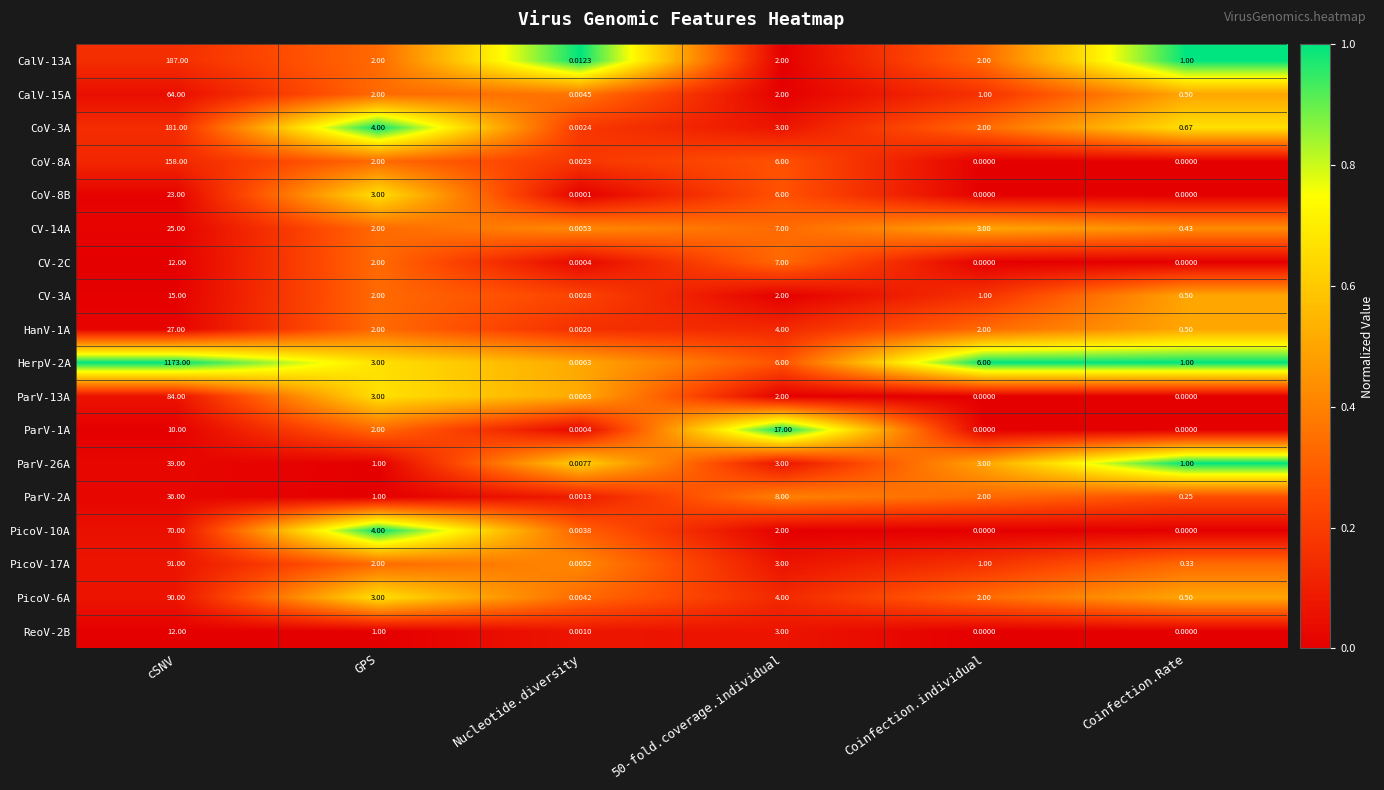

At which category is the sum across all series the highest?

cSNV